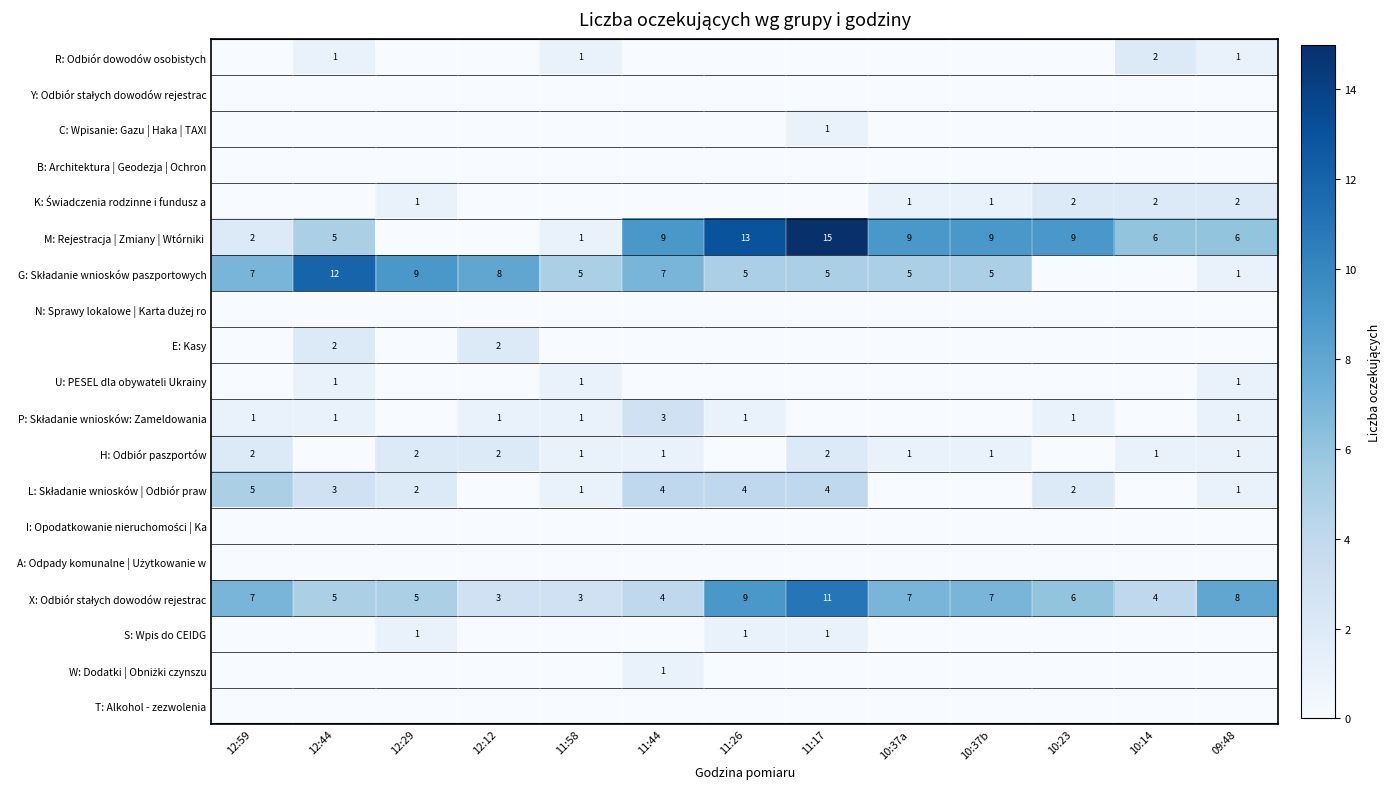

At 11:26, list the series in order from largest to smallest.

M: Rejestracja | Zmiany | Wtórniki, X: Odbiór stałych dowodów rejestrac, G: Składanie wniosków paszportowych, L: Składanie wniosków | Odbiór praw, P: Składanie wniosków: Zameldowania, S: Wpis do CEIDG, R: Odbiór dowodów osobistych, Y: Odbiór stałych dowodów rejestrac, C: Wpisanie: Gazu | Haka | TAXI, B: Architektura | Geodezja | Ochron, K: Świadczenia rodzinne i fundusz a, N: Sprawy lokalowe | Karta dużej ro, E: Kasy, U: PESEL dla obywateli Ukrainy, H: Odbiór paszportów, I: Opodatkowanie nieruchomości | Ka, A: Odpady komunalne | Użytkowanie w, W: Dodatki | Obniżki czynszu, T: Alkohol - zezwolenia